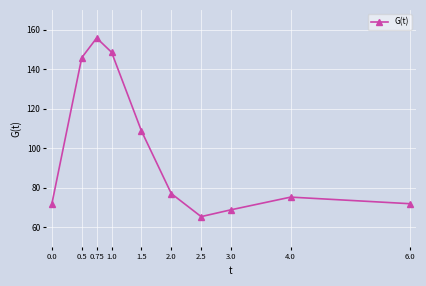

What value does the data have at 1.5?

108.7